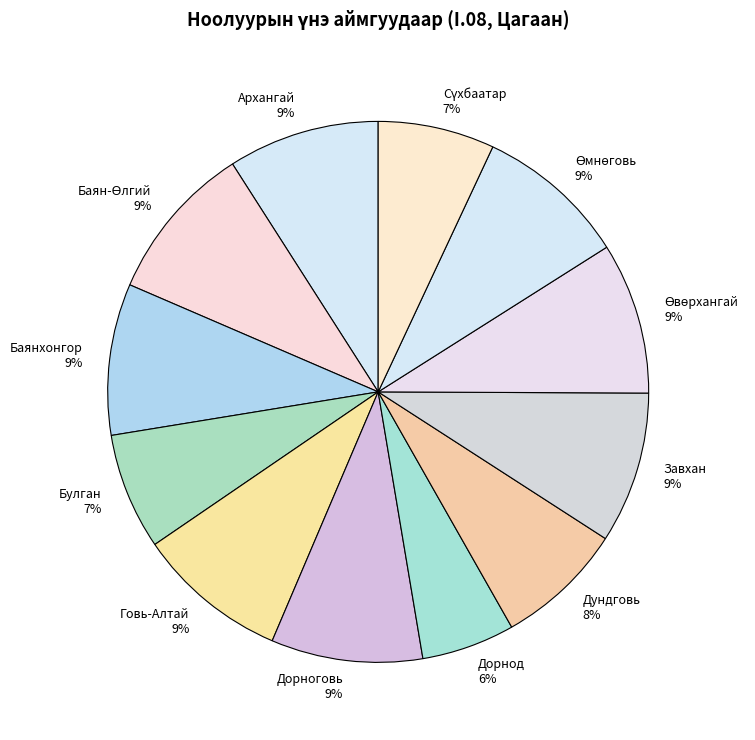

To the nearest percent, what portion does Дорнод 6% represent?

6%